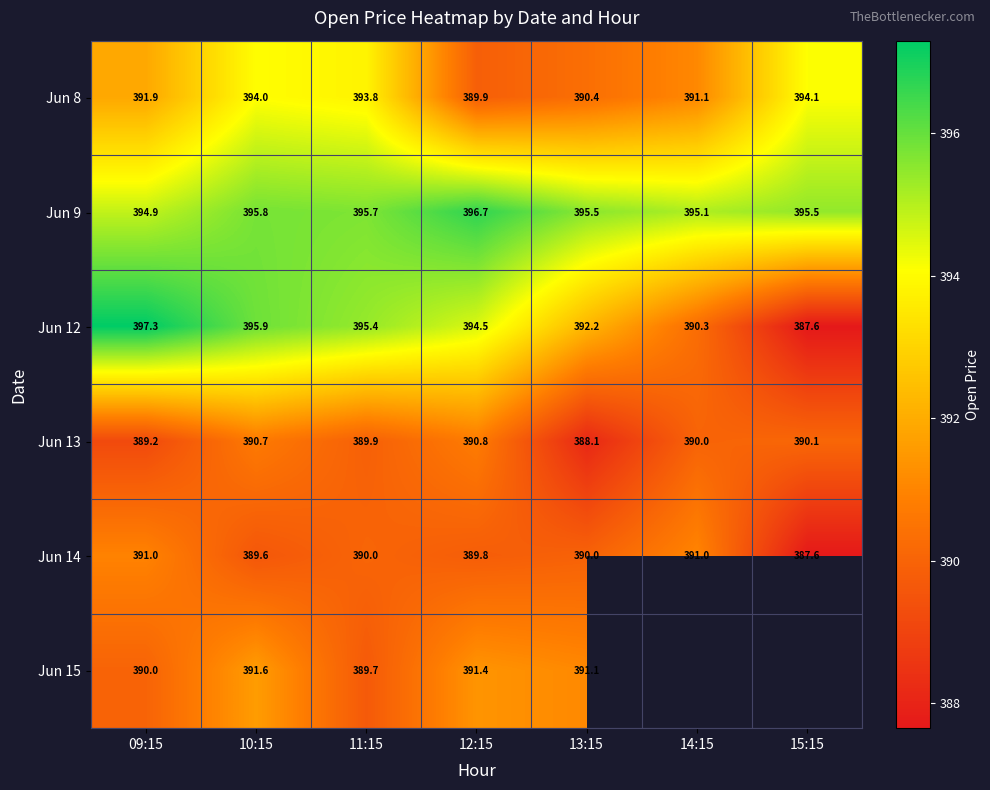

Read the Jun 14 value at 12:15.

389.8